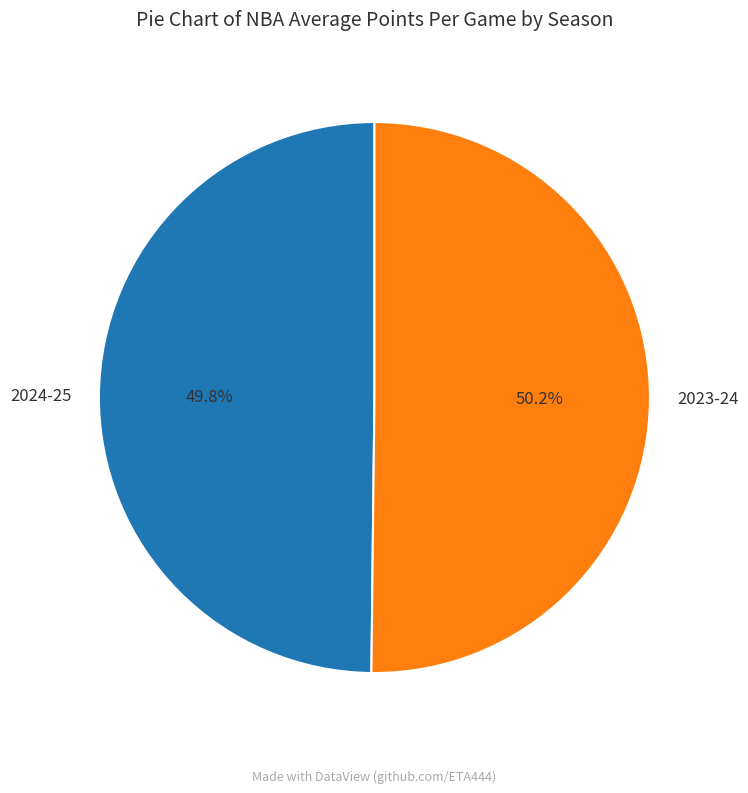

Does any single category account for the majority?

Yes